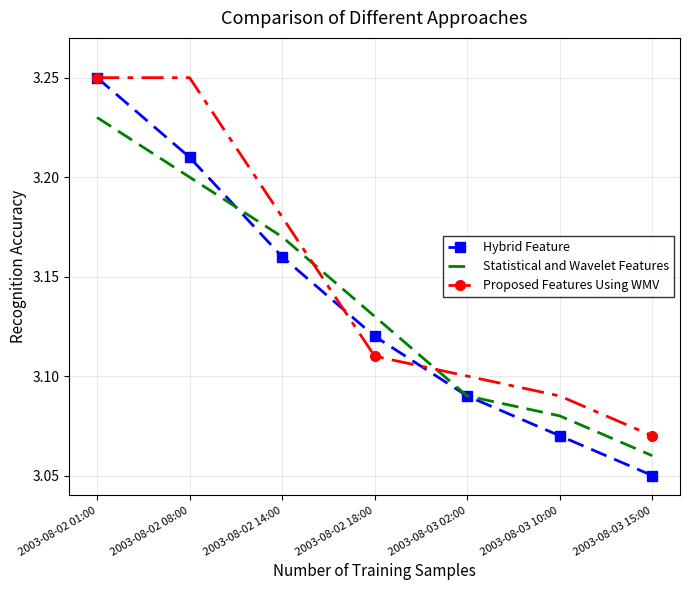

The value of Hybrid Feature at 2003-08-02 18:00 is 3.1. True or false?

True